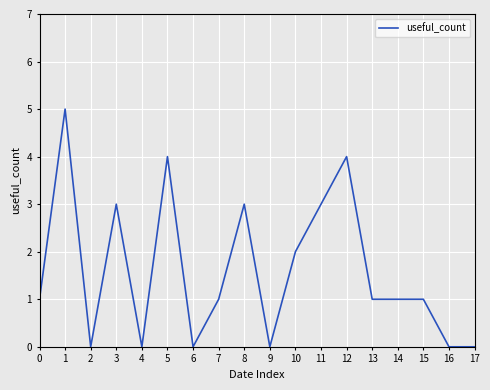

How many values are between 0 and 3?

15